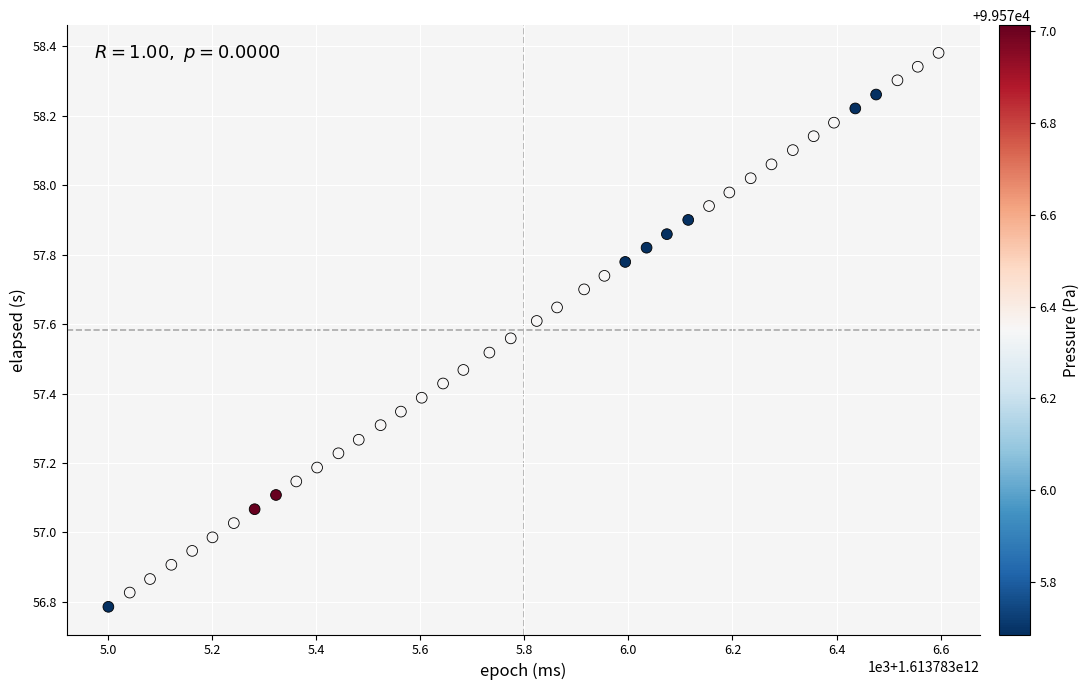

What is the range of Y values (max minus min)?

1.6